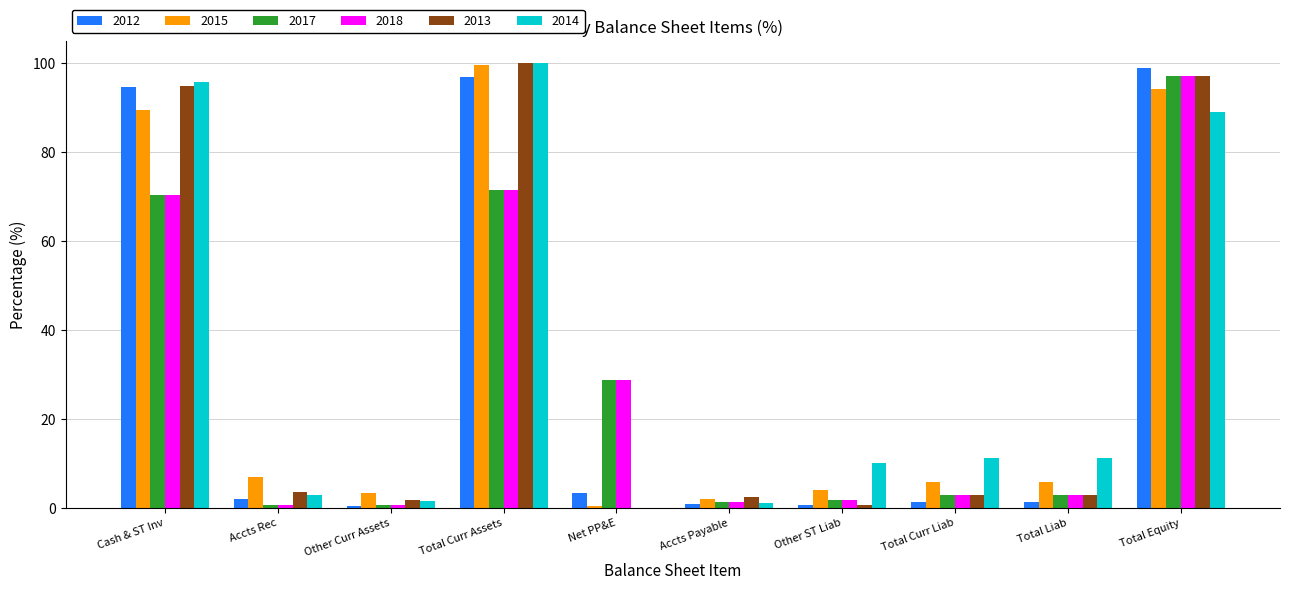

Which series has the largest total across all categories?

2014